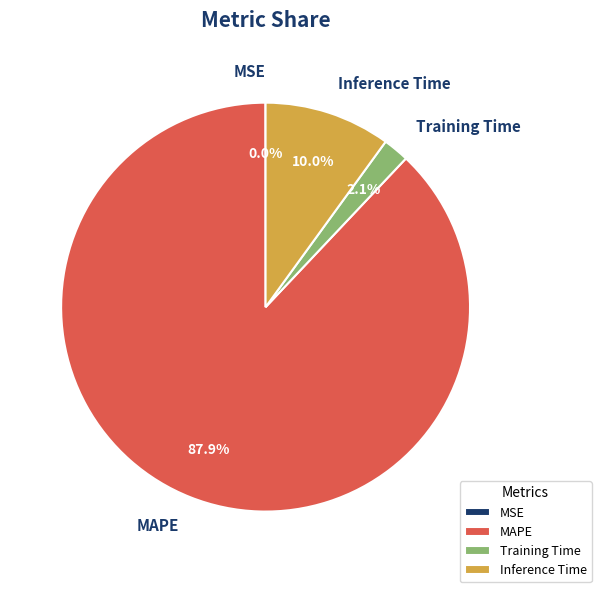

What is the largest slice in the pie chart?

MAPE